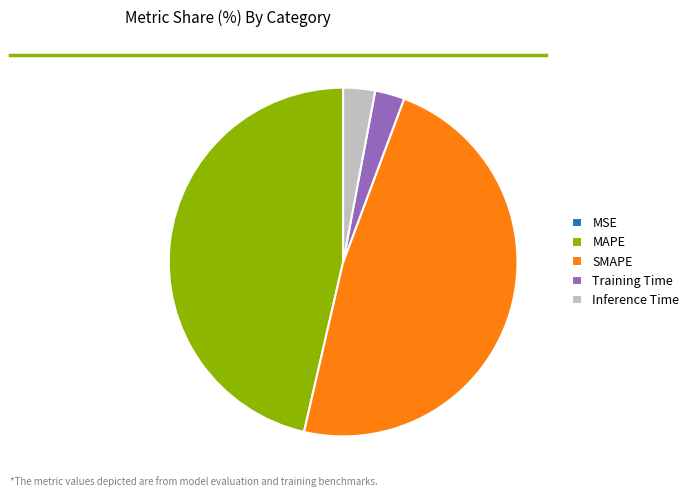

Do Inference Time and Training Time together represent more than half of the pie?

No